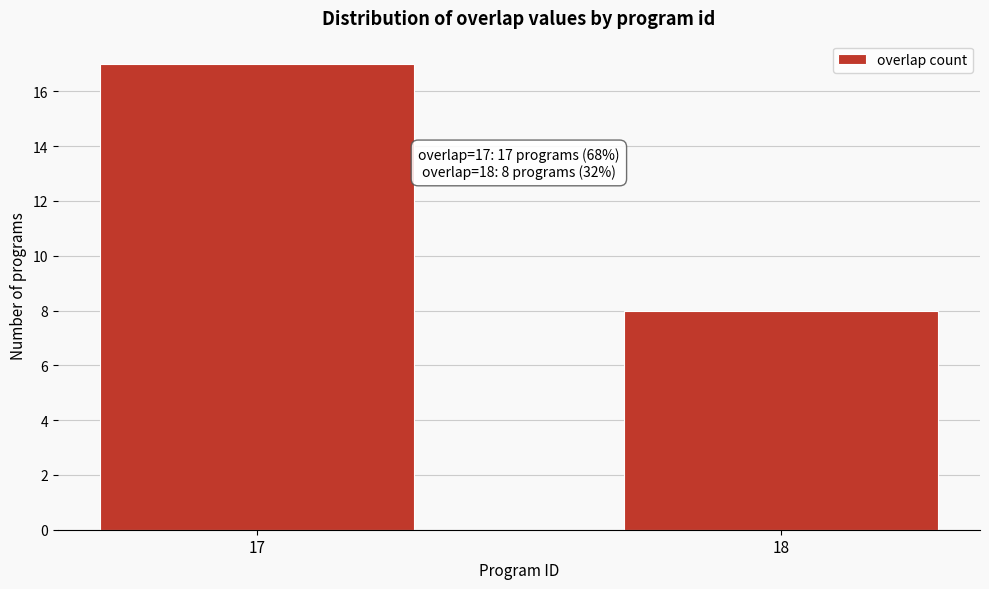

Reading right to left, what are all the values shown in this chart?

18=8	17=17